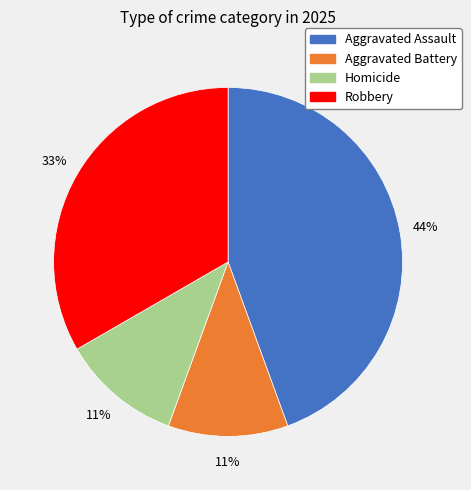

To the nearest percent, what is the difference between the largest and smallest slice percentages?

33%